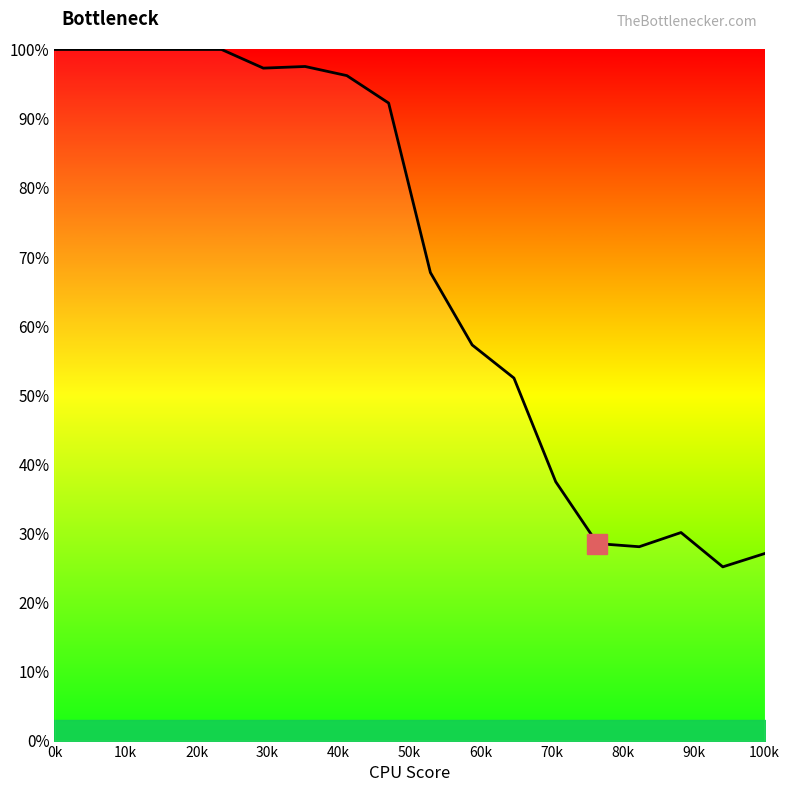

What is the value of the 11th point from the left?

0.6